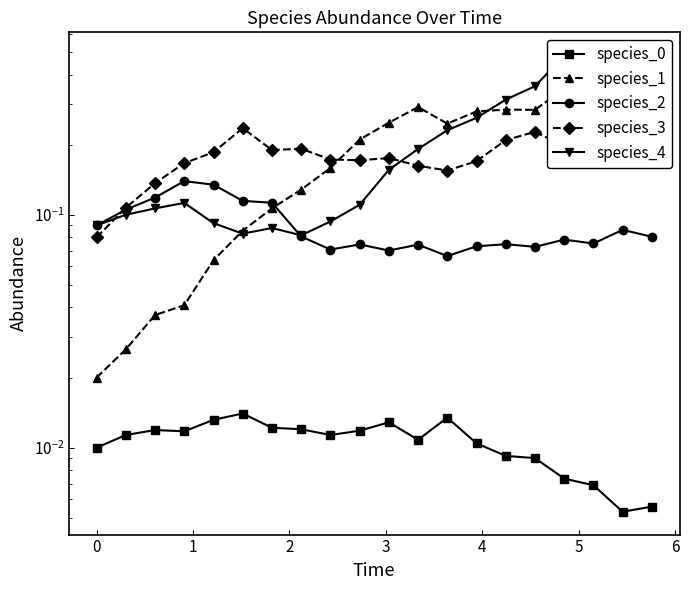

At how many categories does at least one series exceed 0?

20